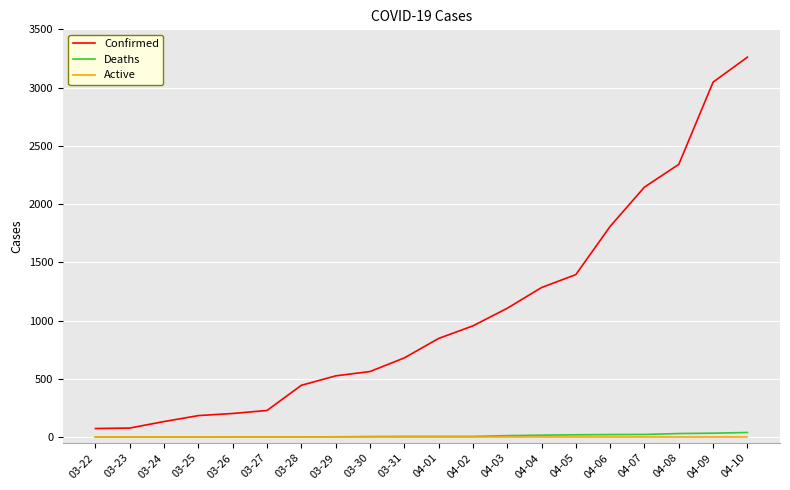

True or false: Confirmed and Deaths intersect in this chart.

False